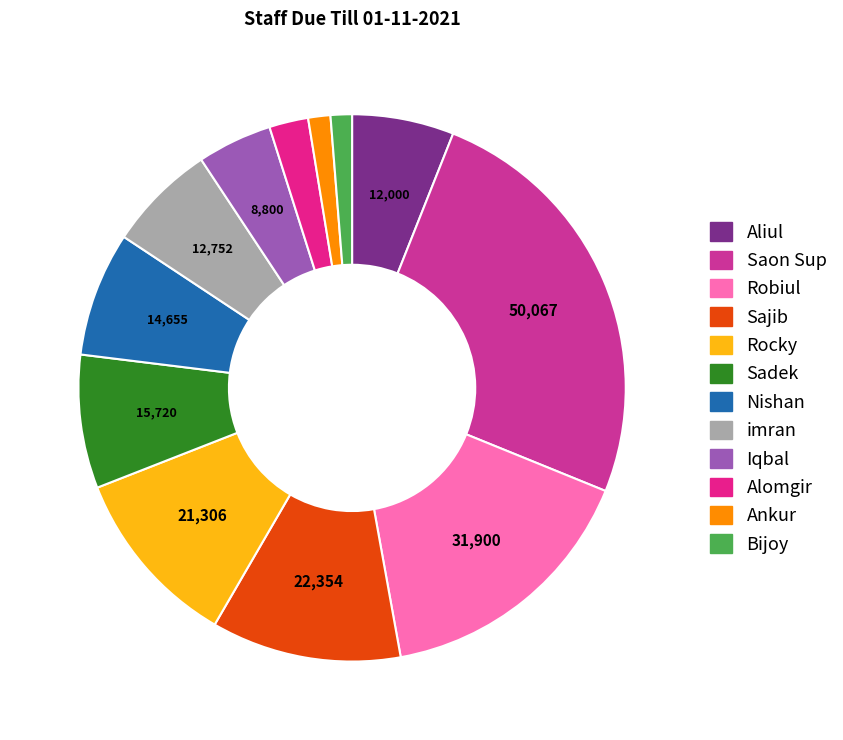

To the nearest percent, what is the combined percentage of Sadek and Nishan?

15%